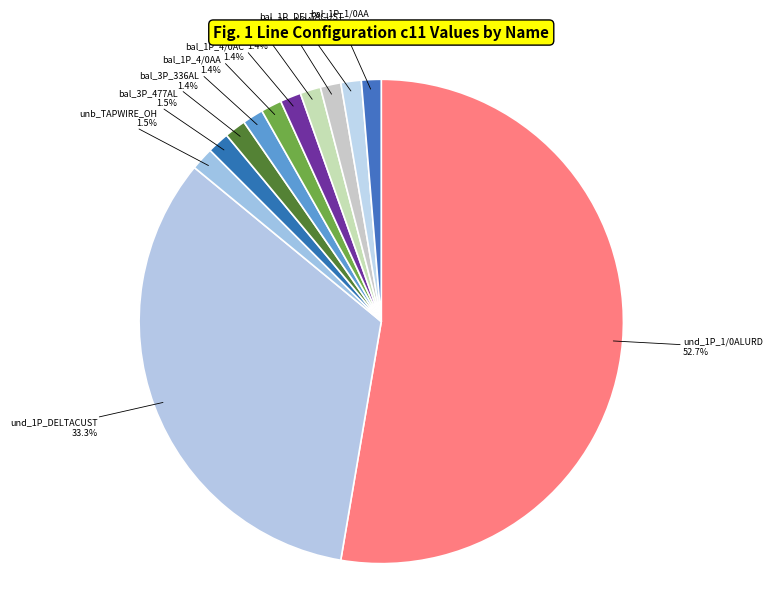

How many segments does this pie chart have?

12